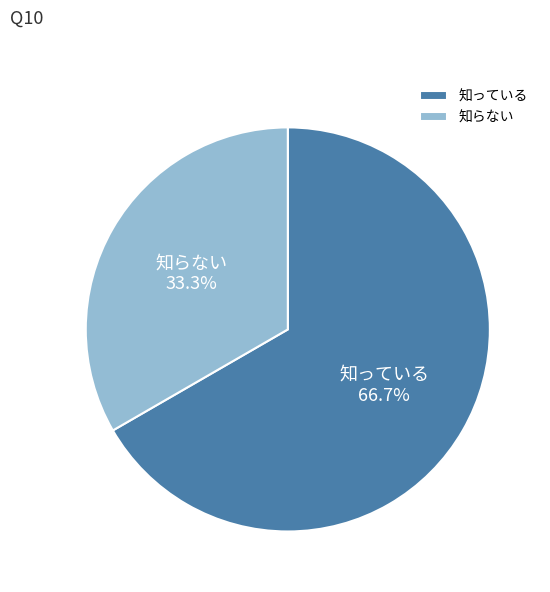

Which slice is the largest?

知っている